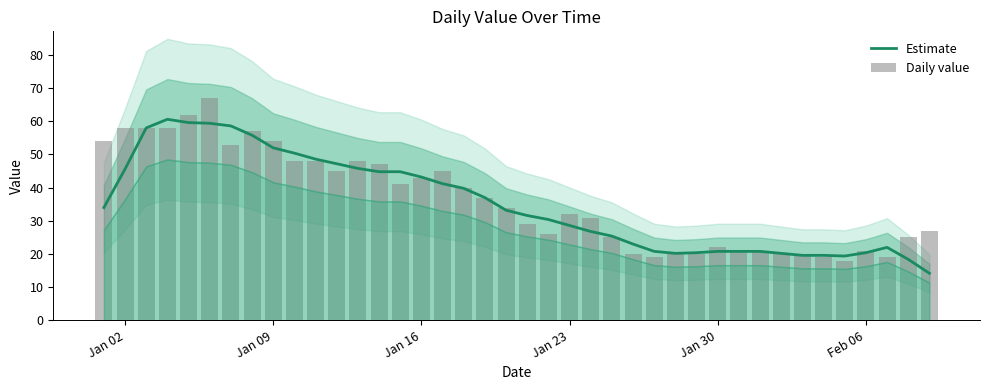

Which series has the largest total across all categories?

Daily value